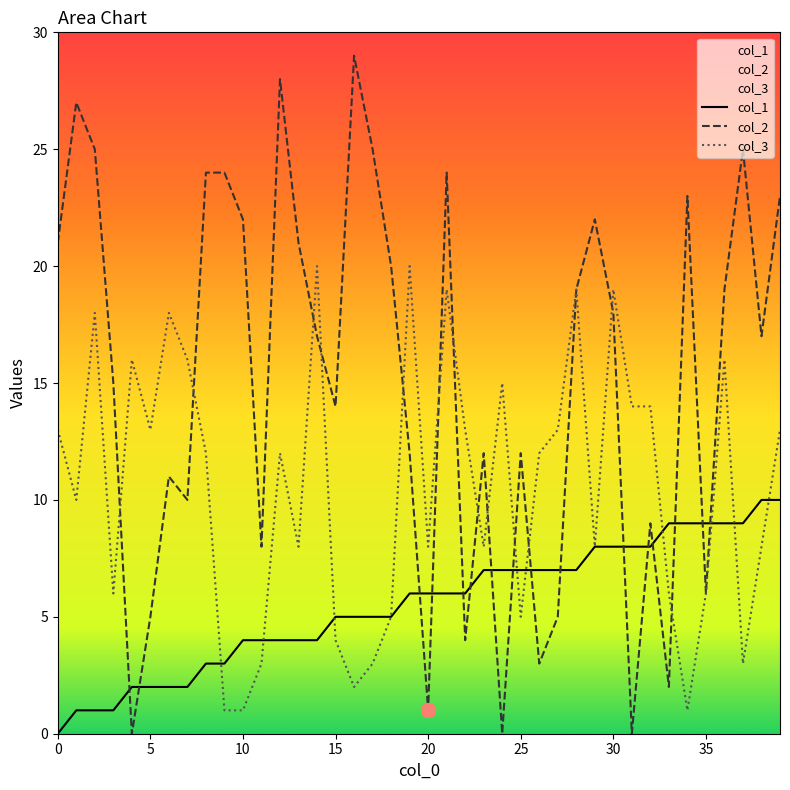

What are all the series names shown in the legend?

col_1, col_2, col_3